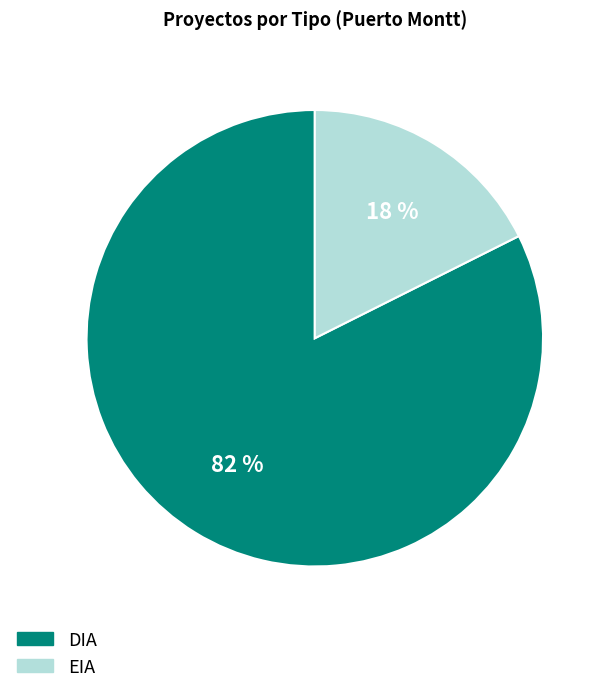

Rank the categories by value from lowest to highest.

EIA, DIA